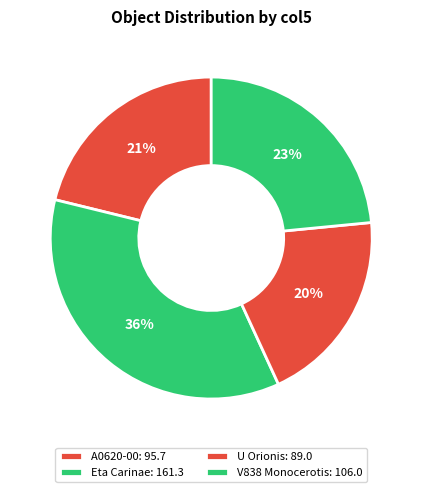

Count the number of slices in the pie.

4